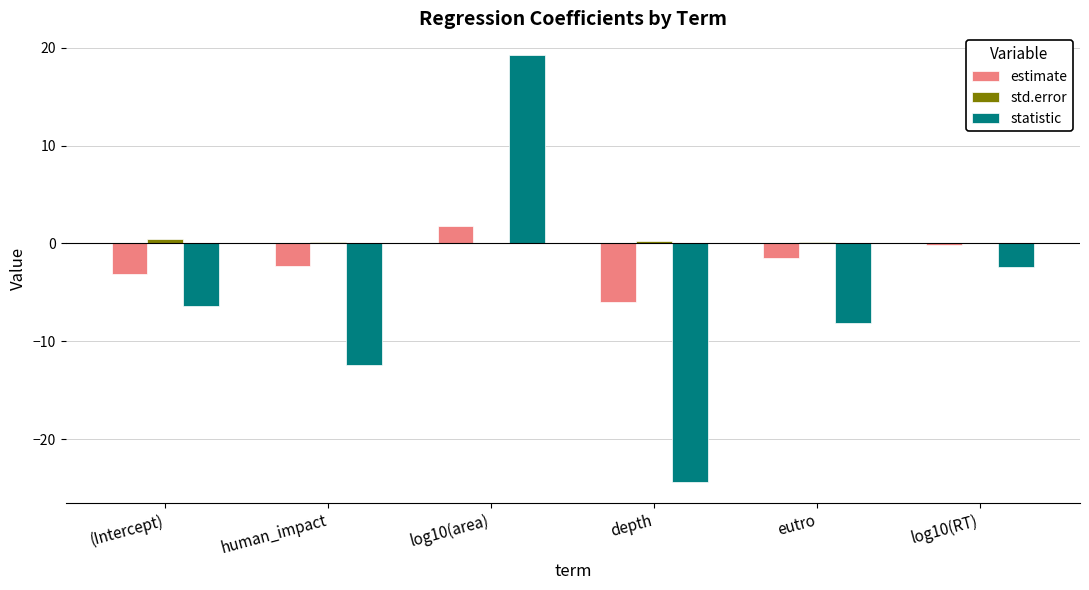

Is the value of statistic at eutro greater than the value of estimate at log10(RT)?

No